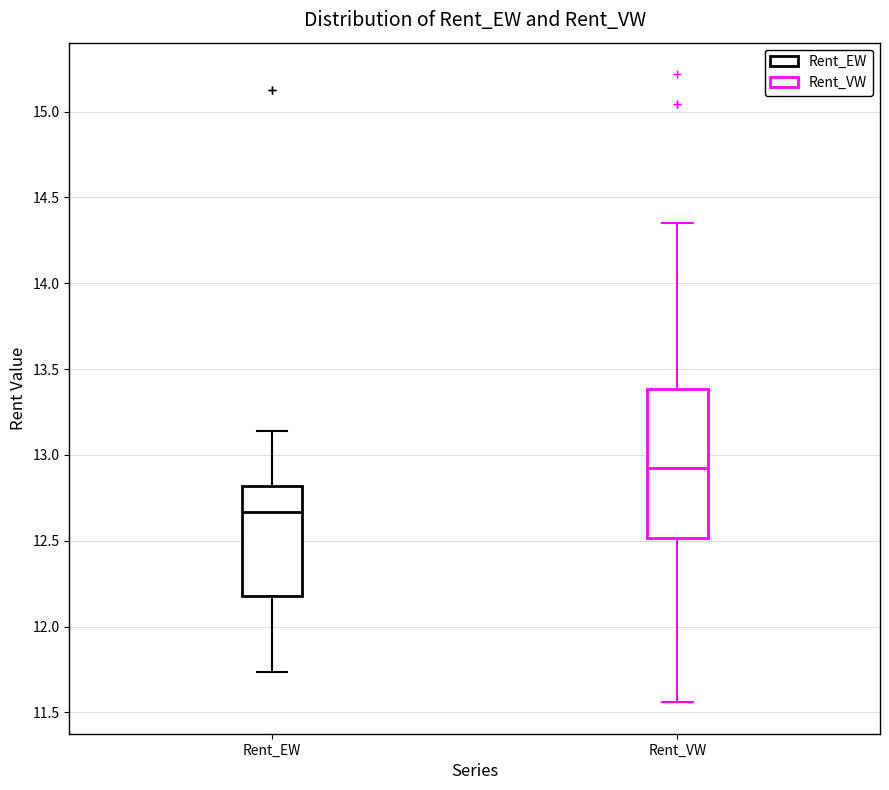

Which box's median line is the highest?

Rent_VW